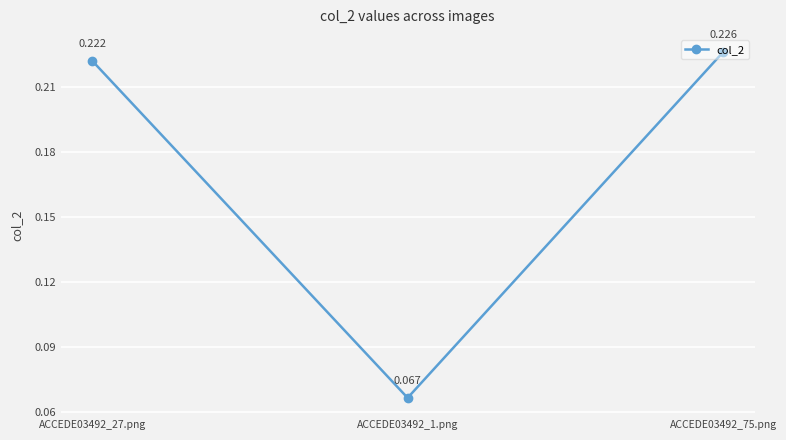

What is the change in value from ACCEDE03492_27.png to ACCEDE03492_1.png?

-0.2